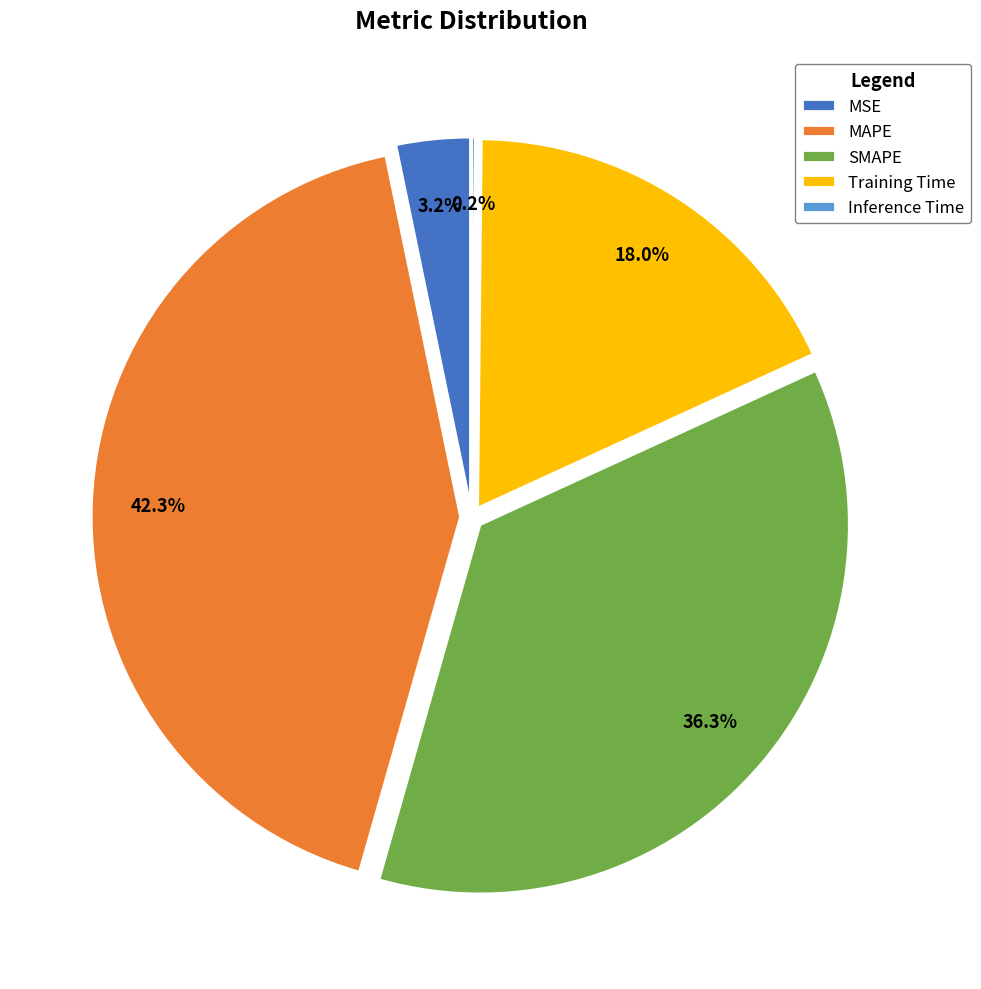

What percentage is NOT represented by MSE?

96.8%